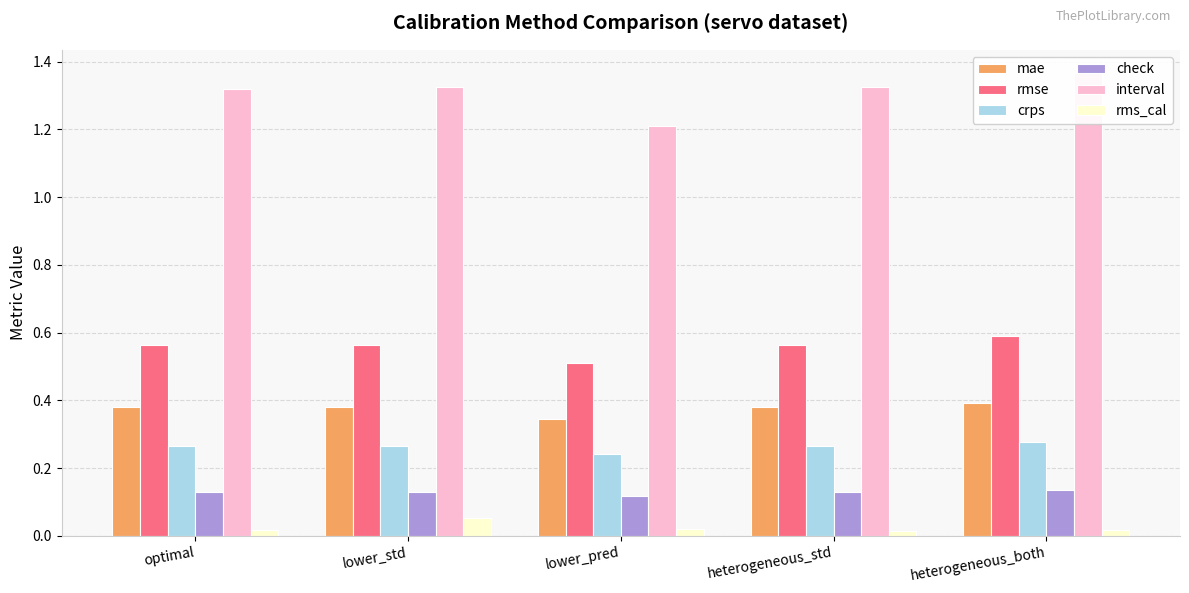

At which category does the chart reach its peak across all series?

heterogeneous_both